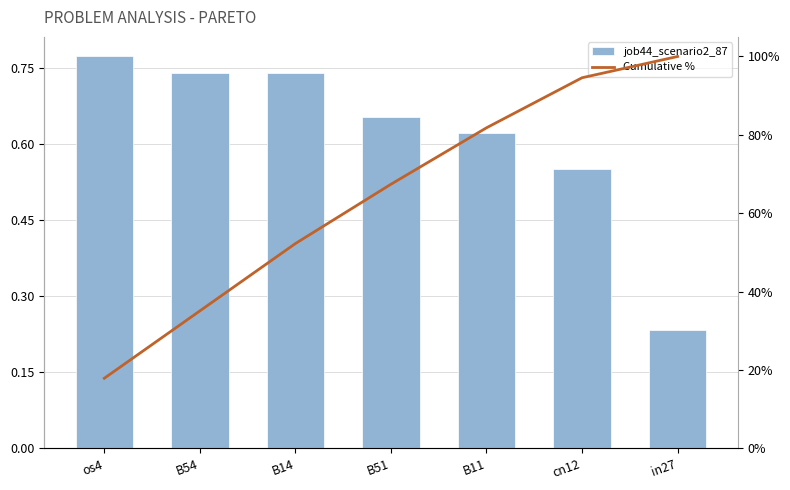

Rank the categories by job44_scenario2_87 value from highest to lowest.

os4, B54, B14, B51, B11, cn12, in27